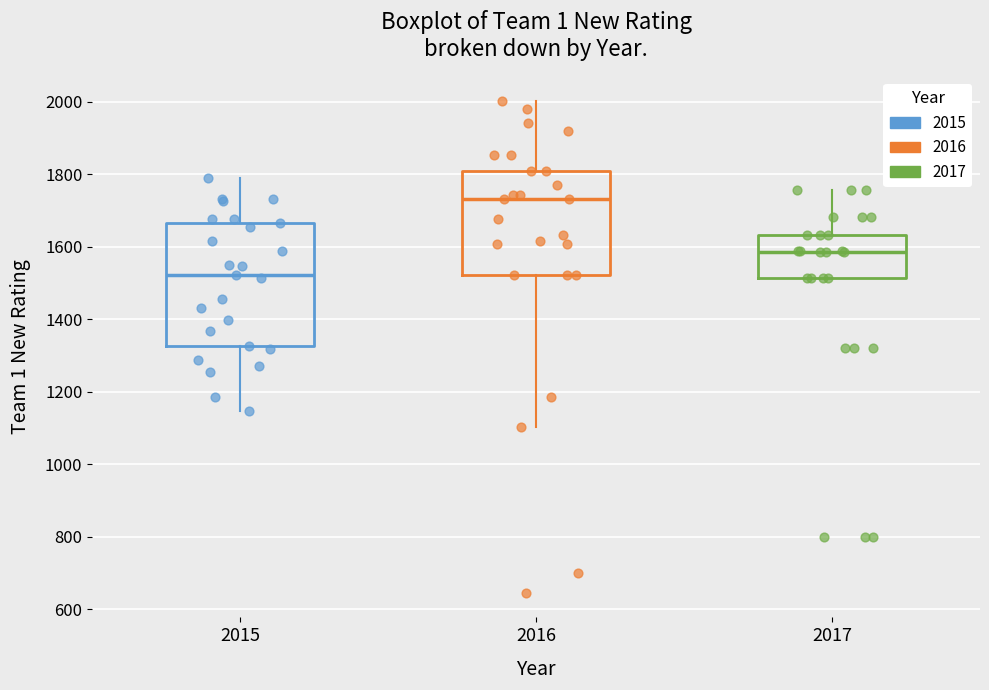

Reading left to right, read every box against the y-axis: the position of its median line, the range the box covers, and the ends of its whiskers. The values are not printed on the chart, so give them approximately, as read against the axis.

2015: median 1520, box 1320 to 1660, whiskers 1140 to 1780
2016: median 1740, box 1520 to 1800, whiskers 1100 to 2000
2017: median 1580, box 1520 to 1640, whiskers 1520 to 1760